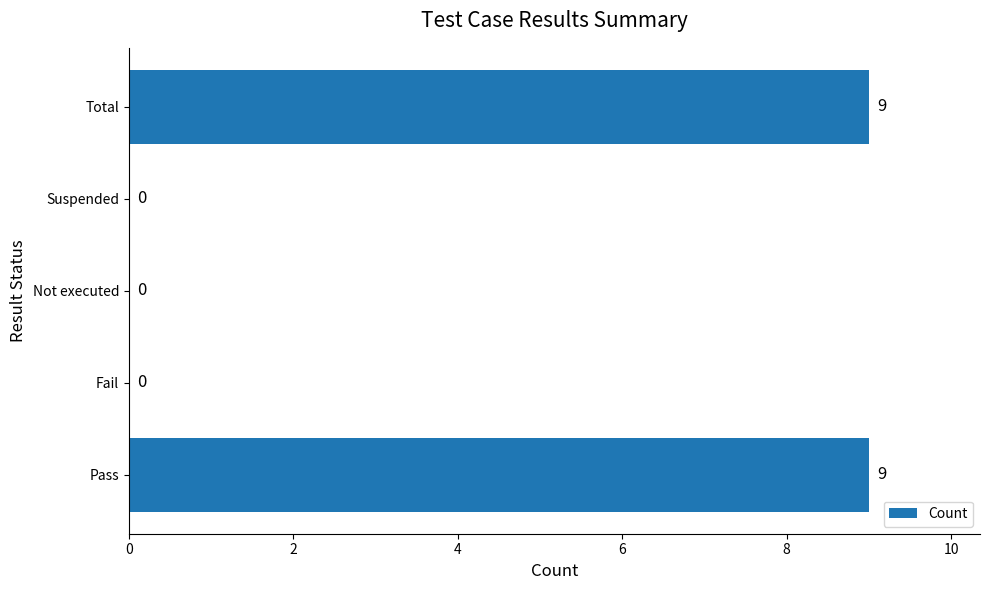

Reading bottom to top, what are all the values shown in this chart?

Pass=9	Fail=0	Not executed=0	Suspended=0	Total=9